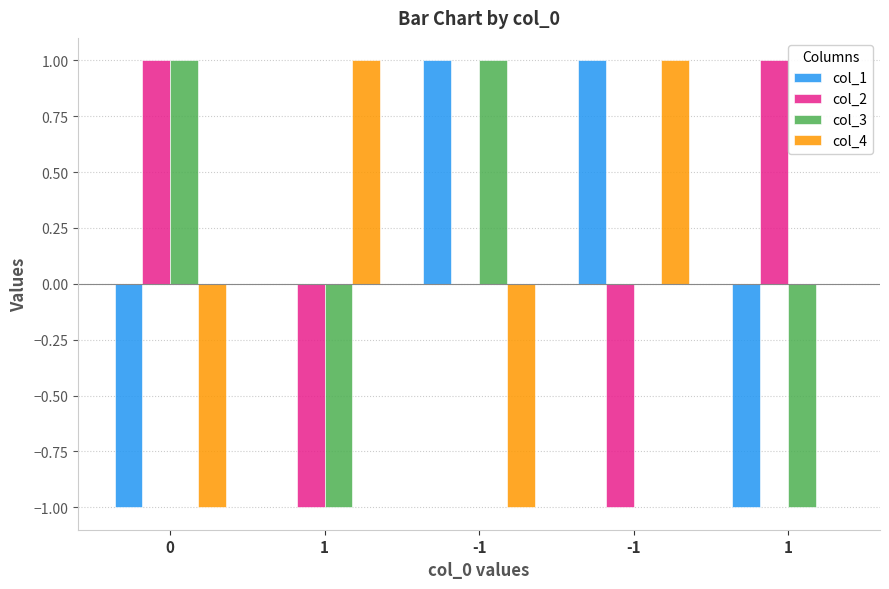

Is the value of col_3 at 0 greater than the value of col_4 at -1?

Yes